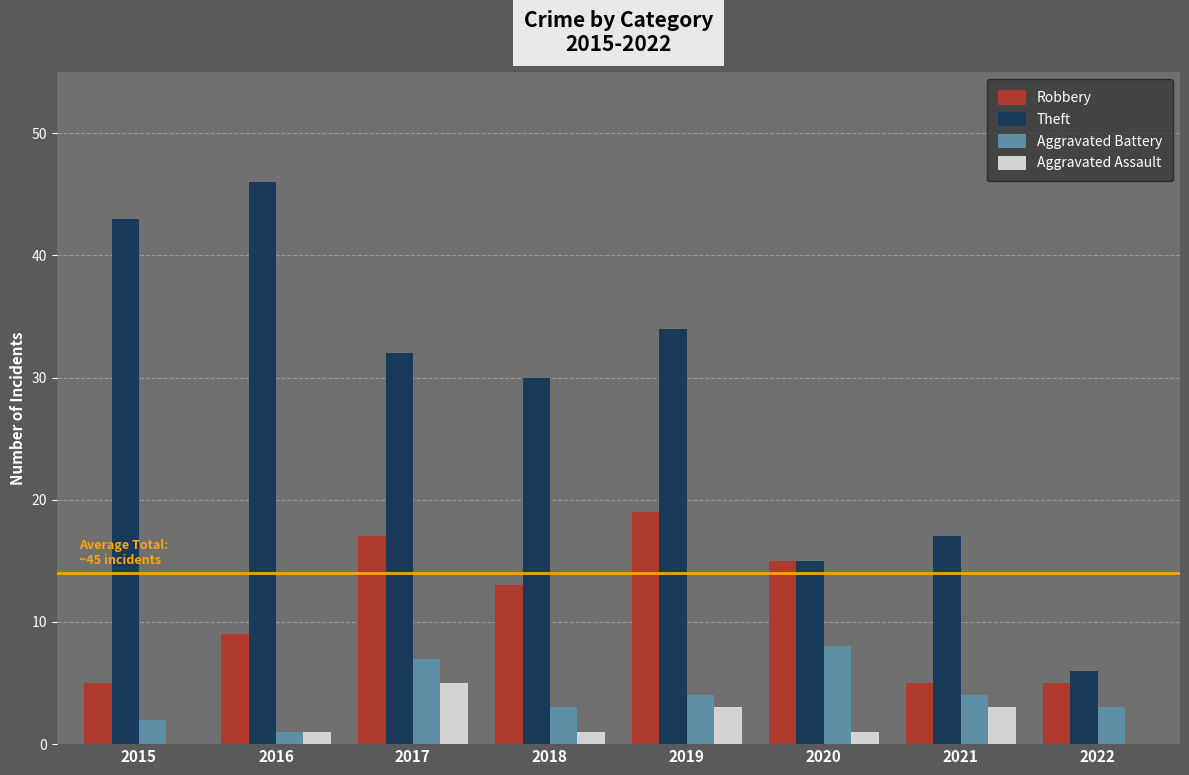

Reading left to right, transcribe all the data shown in this chart.

Robbery: 2015=5	2016=9	2017=17	2018=13	2019=19	2020=15	2021=5	2022=5
Theft: 2015=43	2016=46	2017=32	2018=30	2019=34	2020=15	2021=17	2022=6
Aggravated Battery: 2015=2	2016=1	2017=7	2018=3	2019=4	2020=8	2021=4	2022=3
Aggravated Assault: 2015=0	2016=1	2017=5	2018=1	2019=3	2020=1	2021=3	2022=0